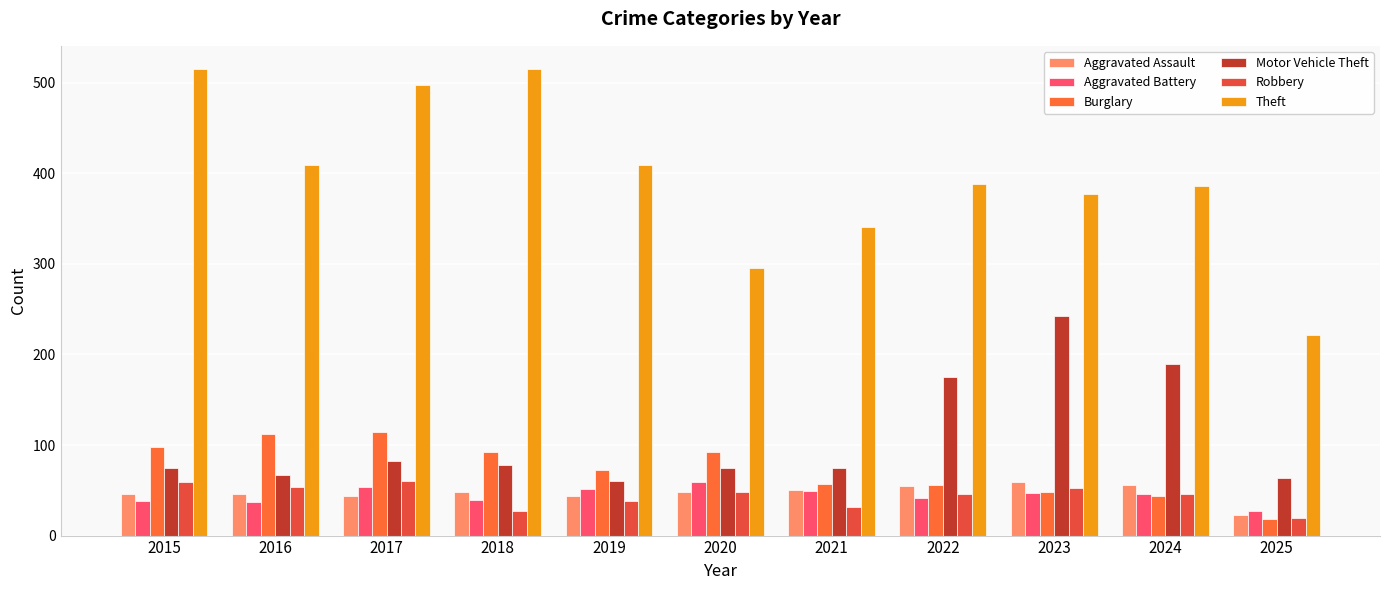

The value of Burglary at 2017 is 114. True or false?

True